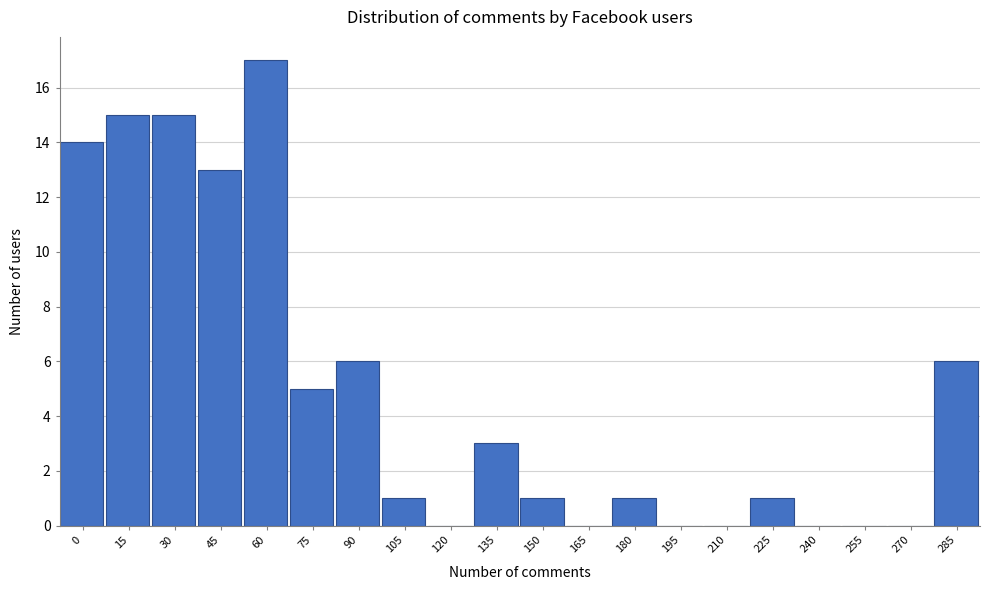

Reading left to right, what are all the values shown in this chart?

0=14	15=15	30=15	45=13	60=17	75=5	90=6	105=1	120=0	135=3	150=1	165=0	180=1	195=0	210=0	225=1	240=0	255=0	270=0	285=6